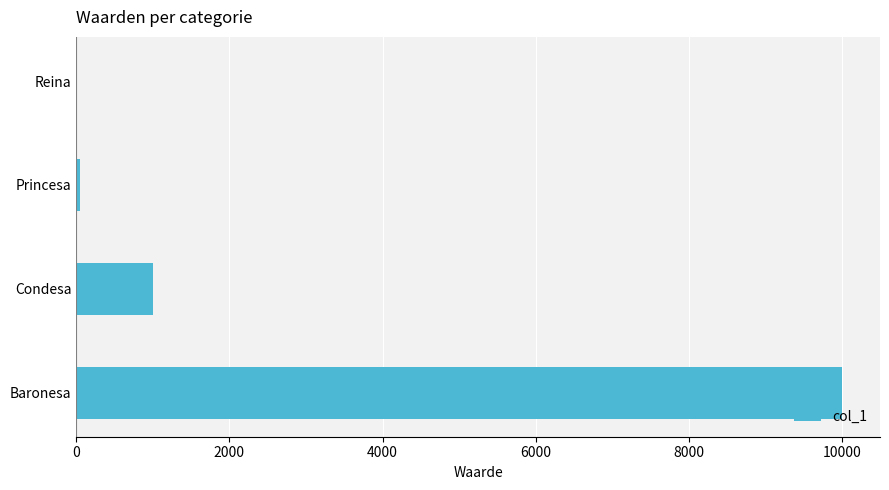

Is it true that the value at Condesa is 1000?

True